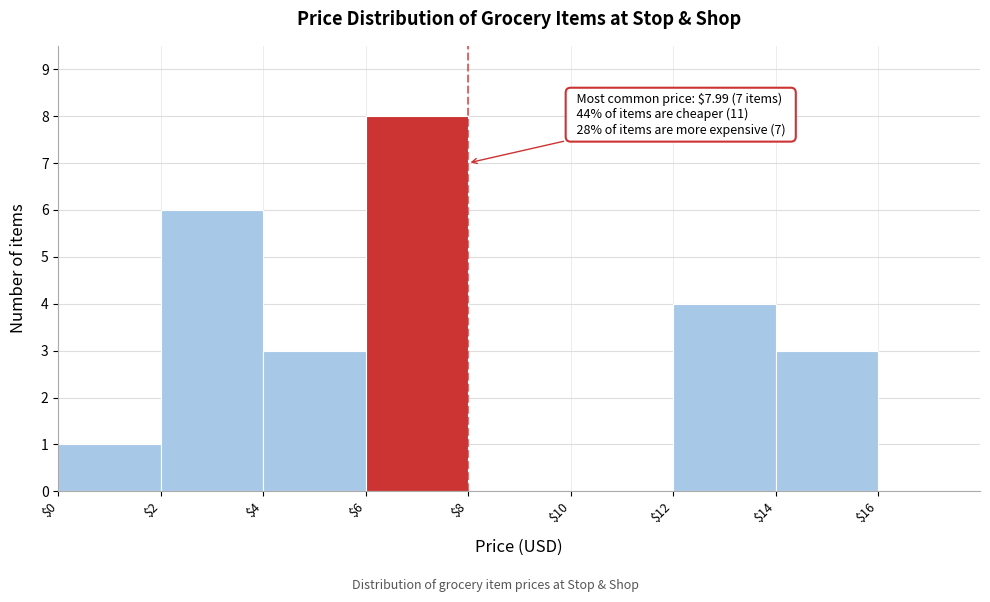

Over which range of the x-axis is the bar tallest?

6 to 8